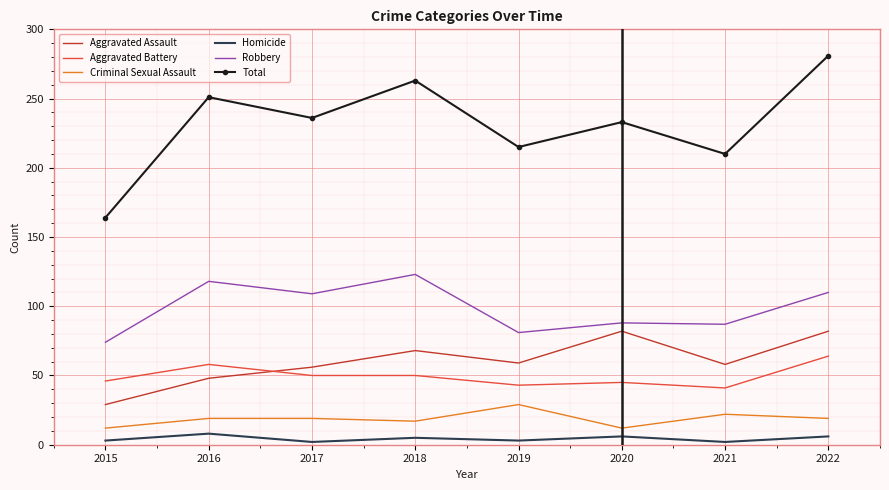

Is the value of Aggravated Battery at 2018 greater than the value of Homicide at 2016?

Yes